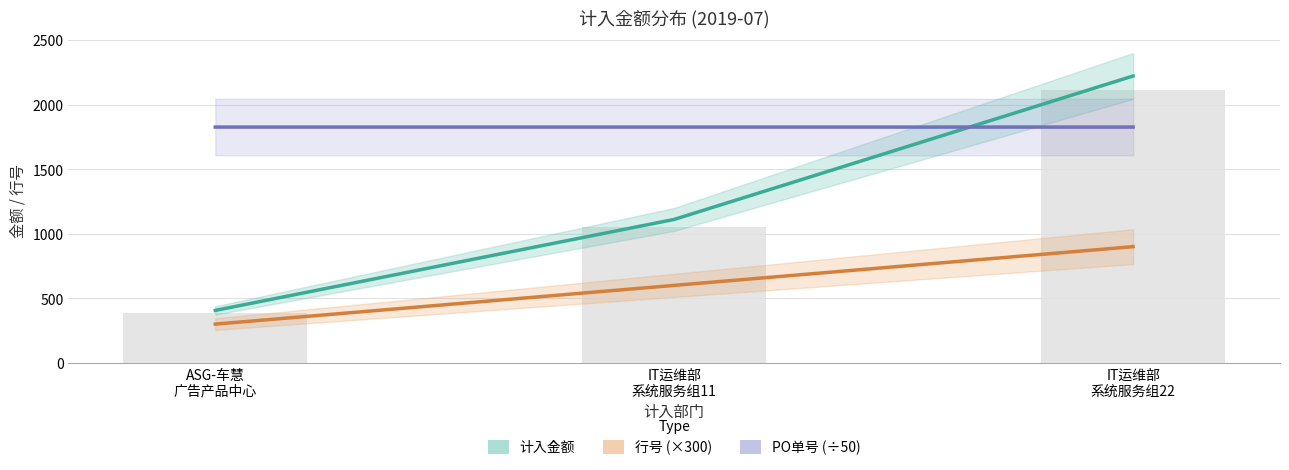

At how many categories does at least one series exceed 361?

3